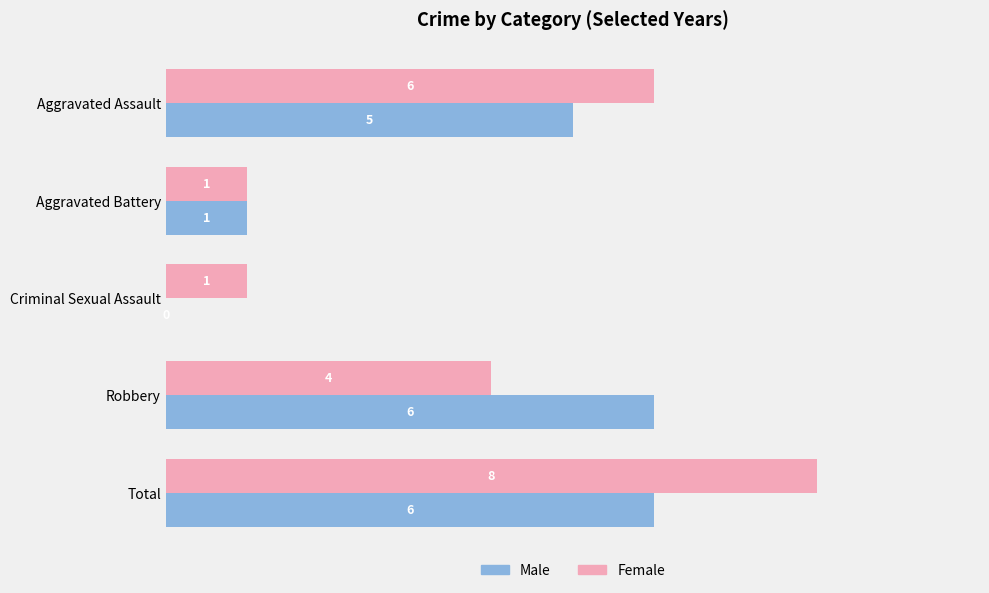

What is the highest value of the Female series?

8